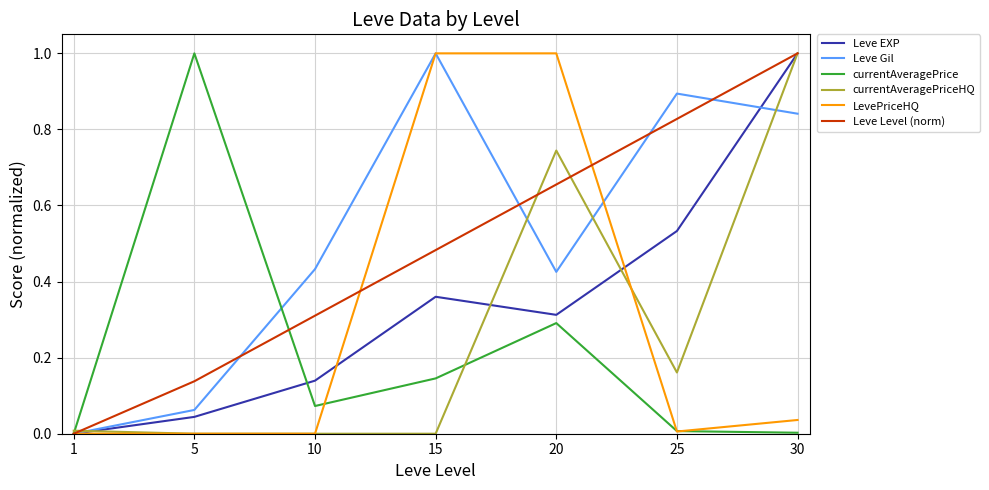

Is the value of Leve EXP at 20 greater than the value of currentAveragePrice at 10?

Yes